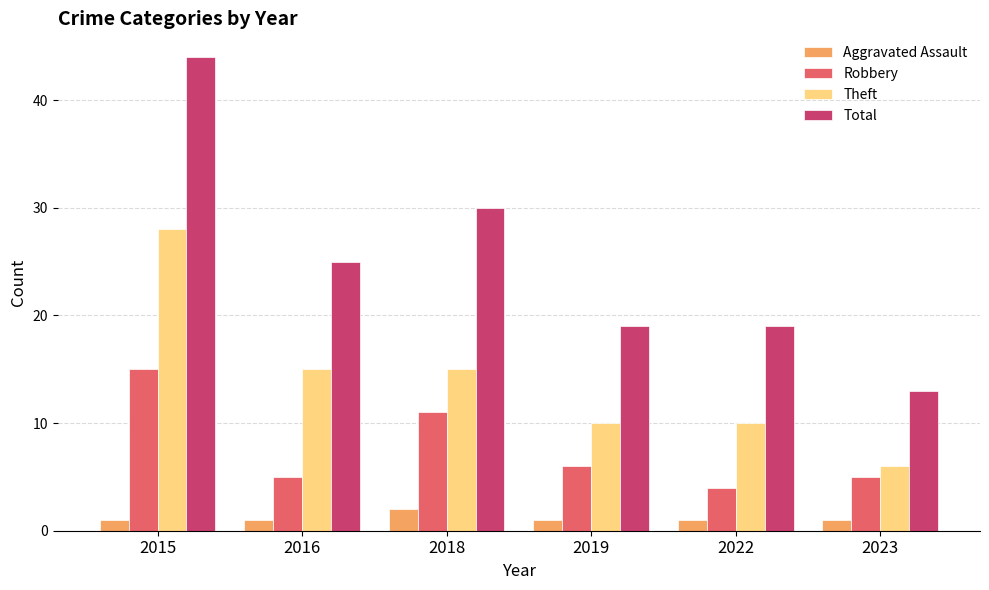

What is the maximum value shown in the chart?

44